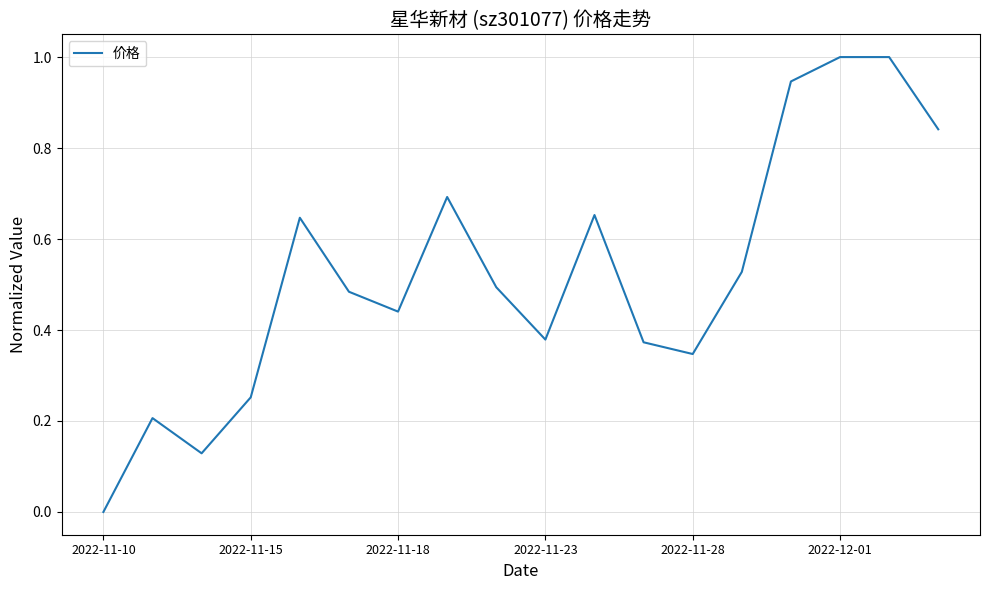

What is the difference between the maximum and minimum values?

1.0